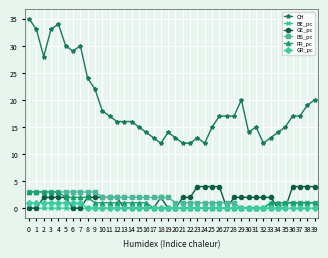

Which series has the largest range (max minus min)?

CH